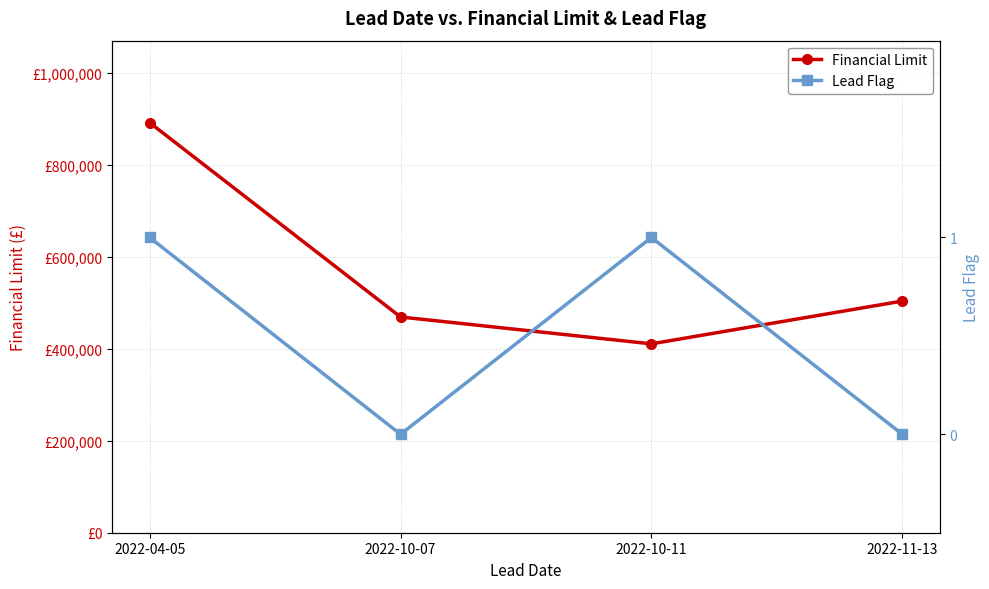

At how many categories does at least one series exceed 148077?

4